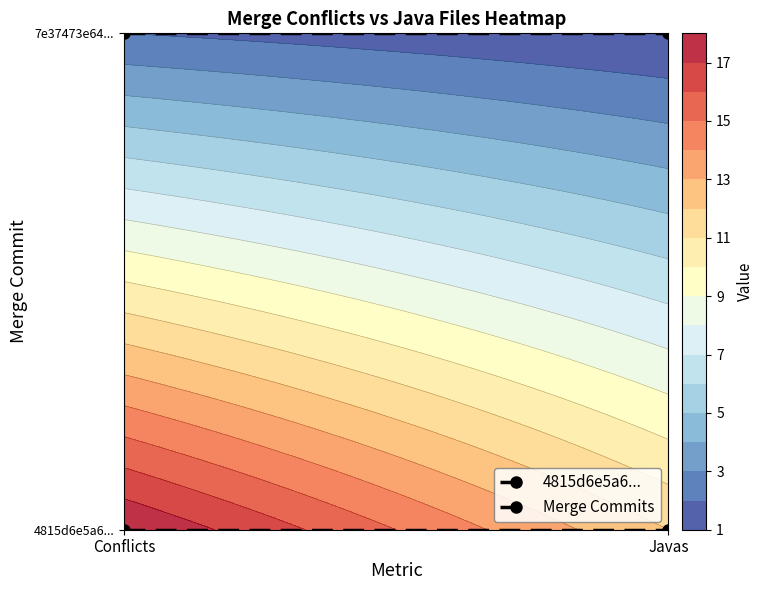

Rank the series by their average value, from highest to lowest.

4815d6e5a658bb1b301f7724c8e8fff6bc764bba, 7e37473e6419789a166d051918e20c3a34806188